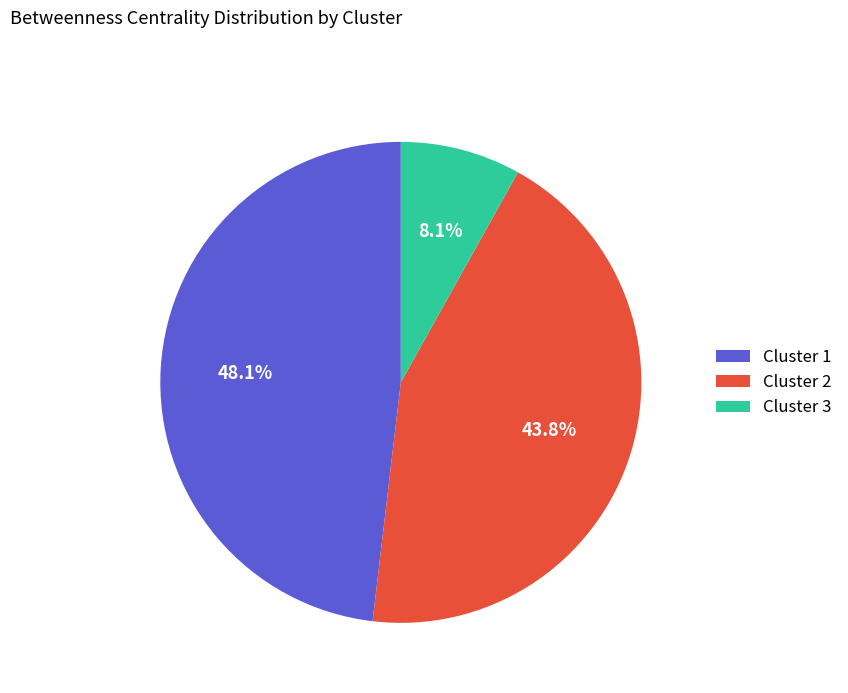

Which slice is the smallest?

Cluster 3